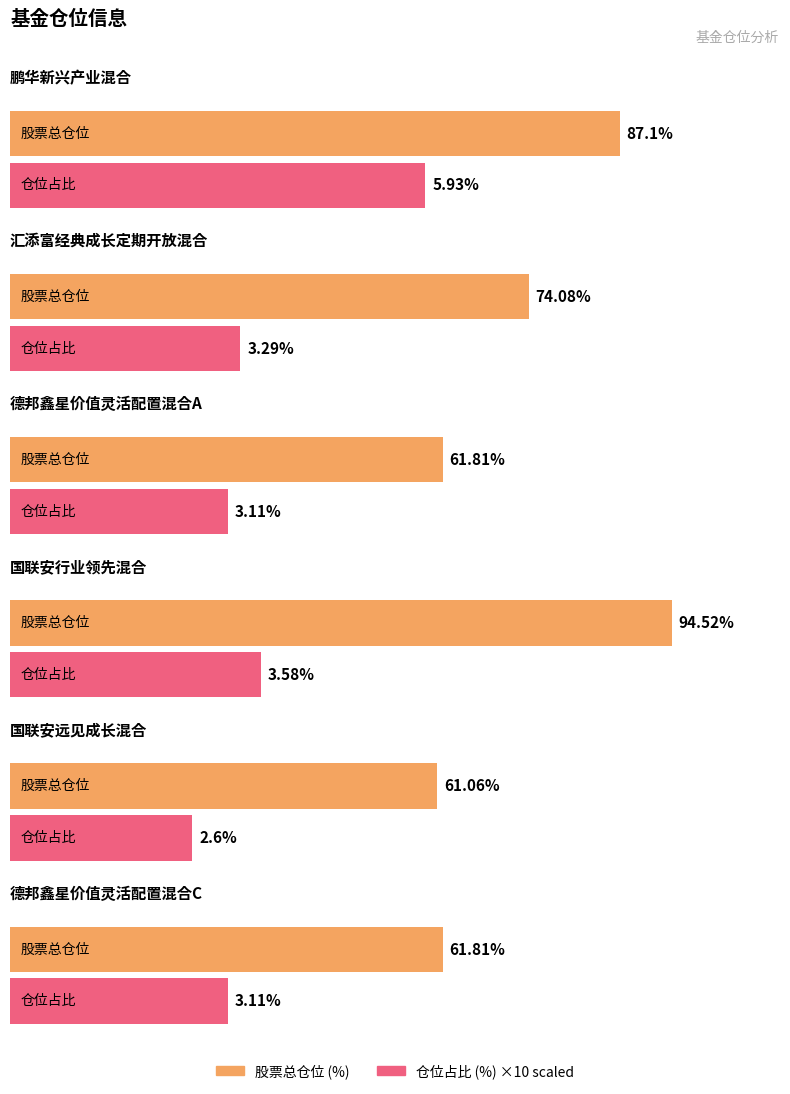

What are all the series names shown in the legend?

股票总仓位, 仓位占比